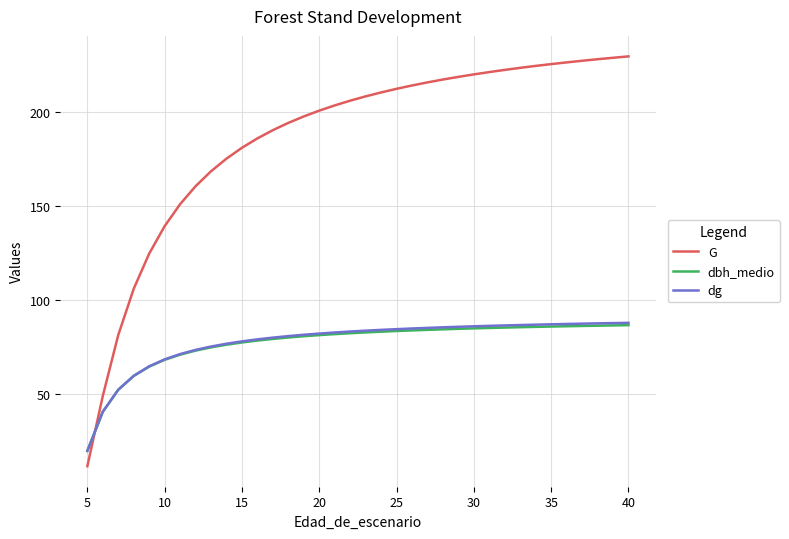

Which series has the largest range (max minus min)?

G